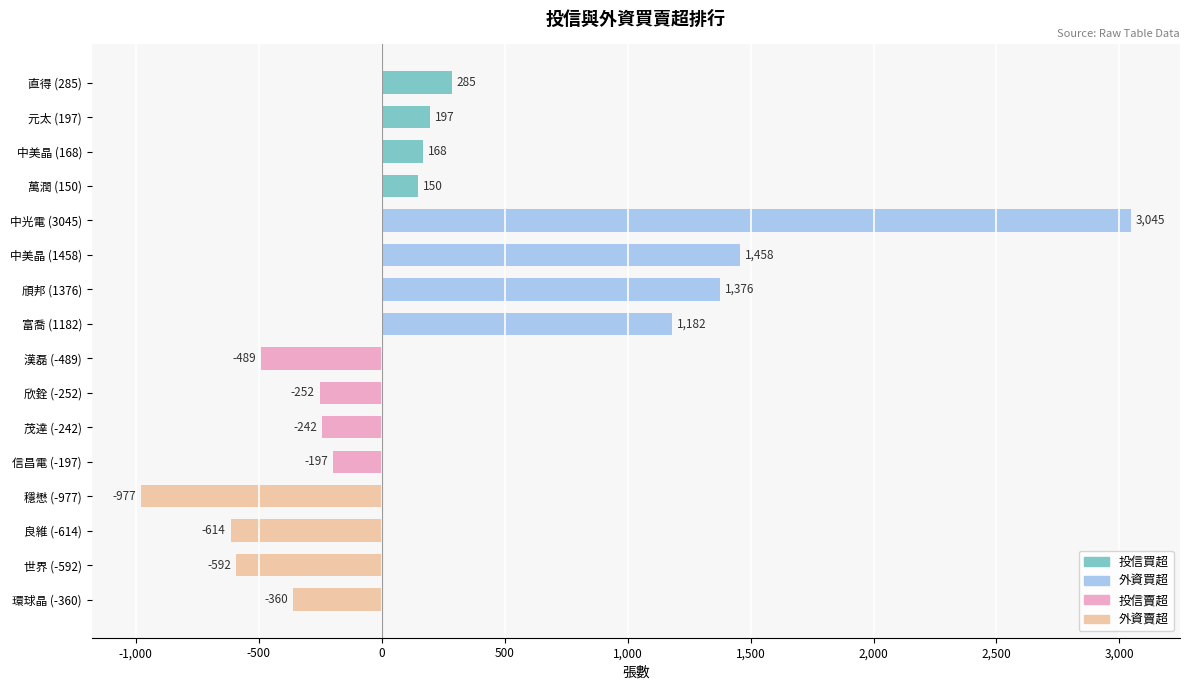

Where is the data nearest to the value 1034?

富喬 (1182)